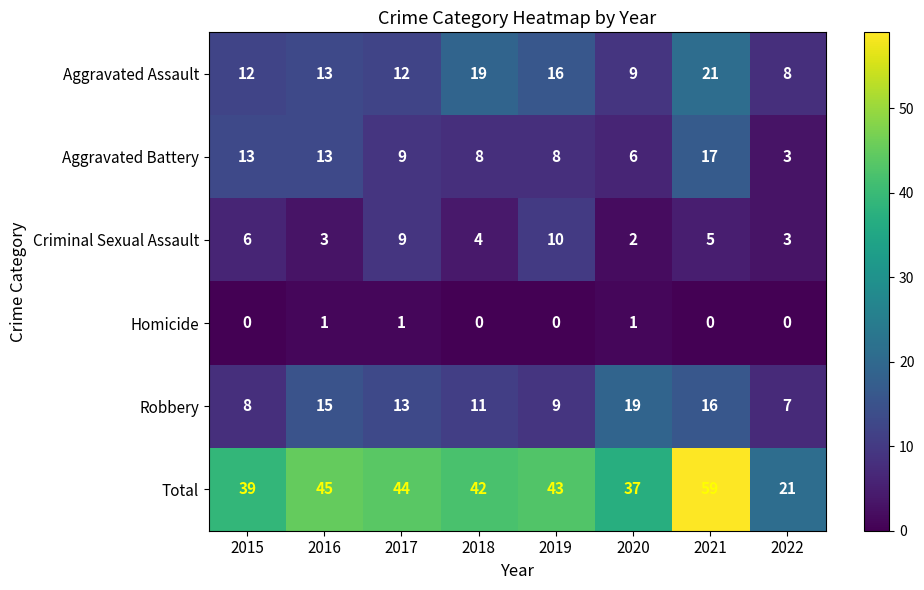

Which series changed the most between 2016 and 2019?

Criminal Sexual Assault